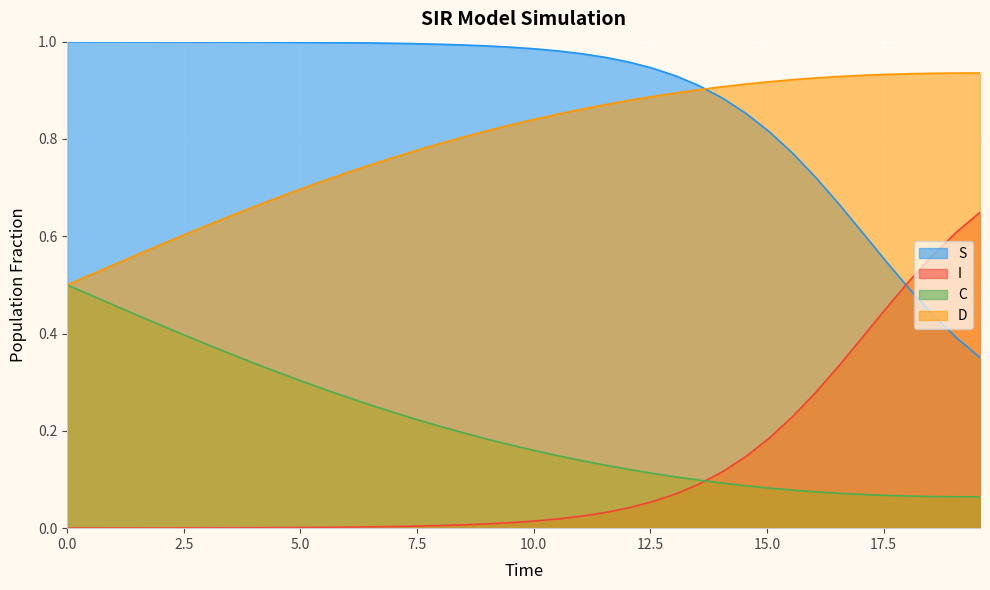

Rank the series by their maximum value, from highest to lowest.

S, D, I, C